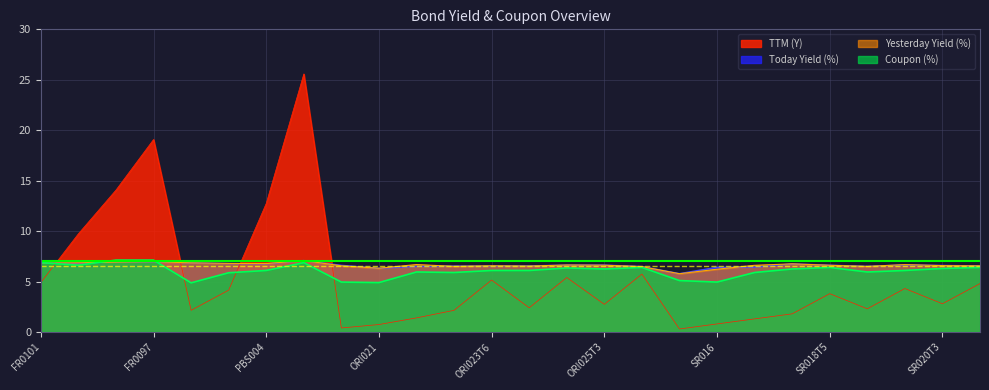

How many lines are shown in the chart?

4